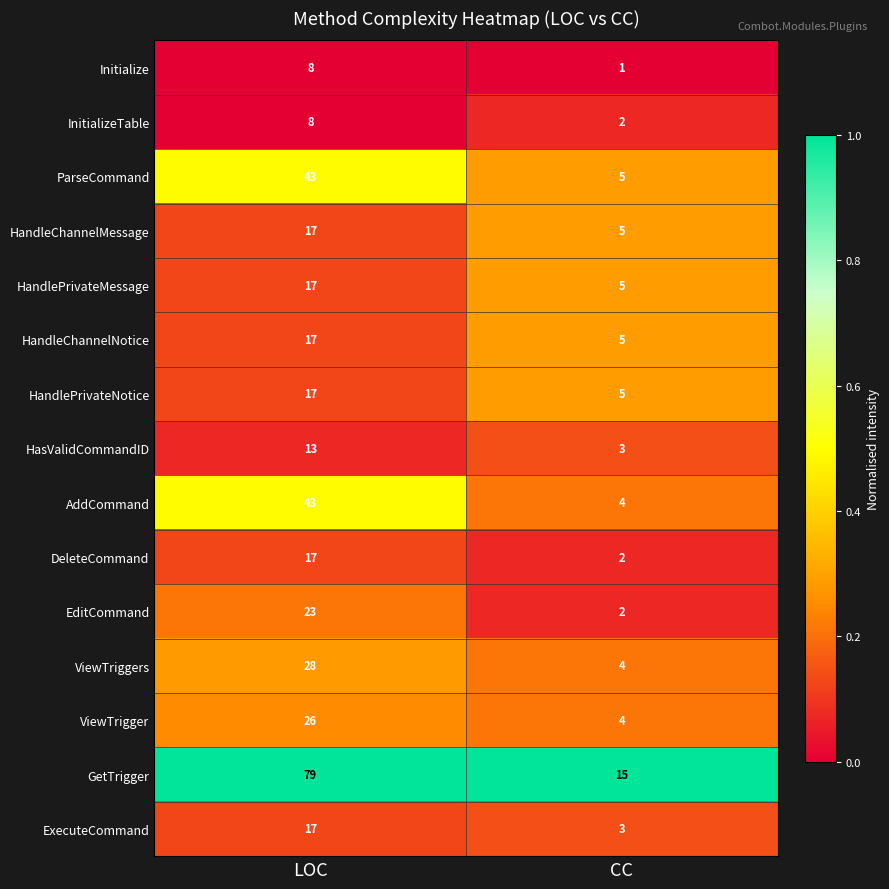

What is the spread (max minus min) of values at CC?

14